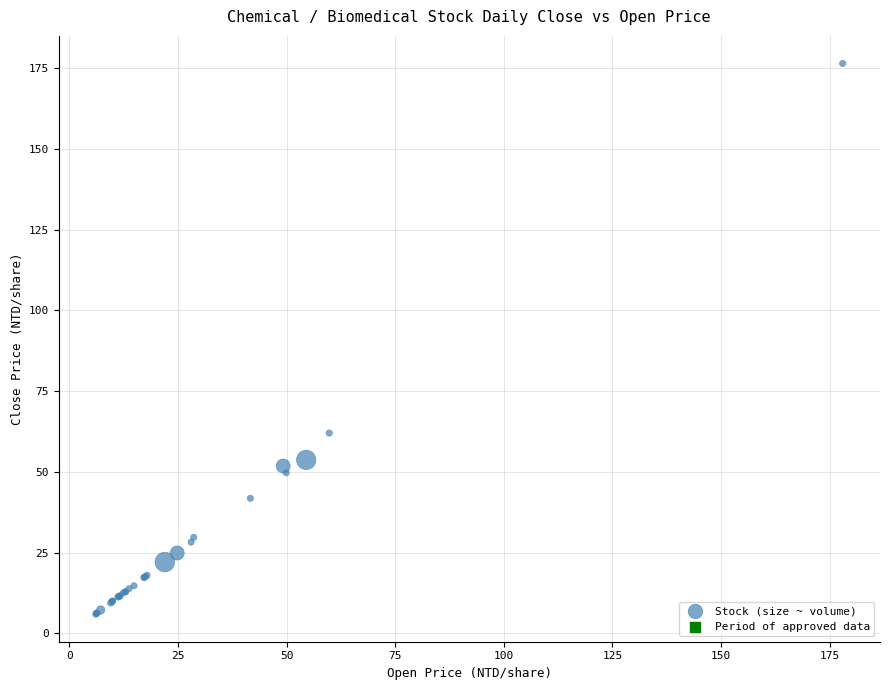

What Y value in the scatter plot is closest to 91?

62.0